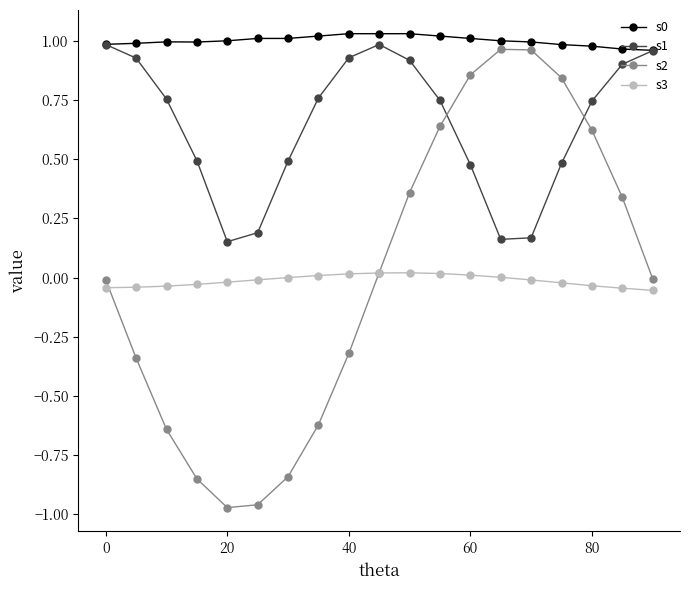

True or false: s0 and s3 intersect in this chart.

False